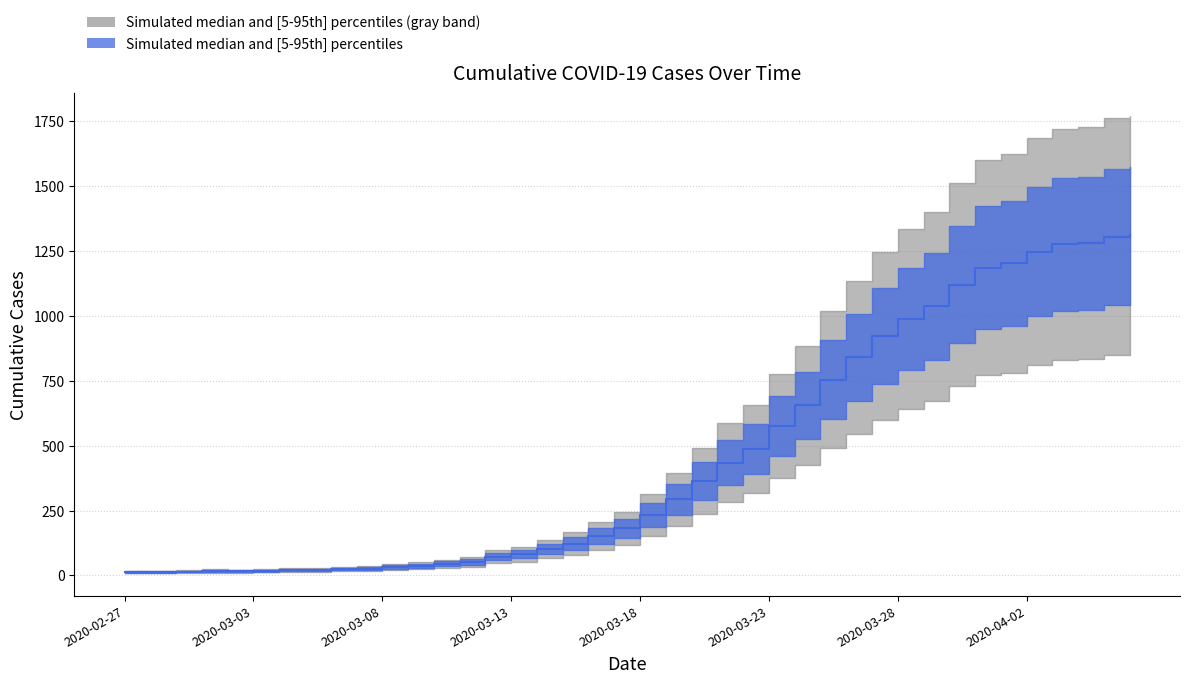

What is the sum of all values?

18584